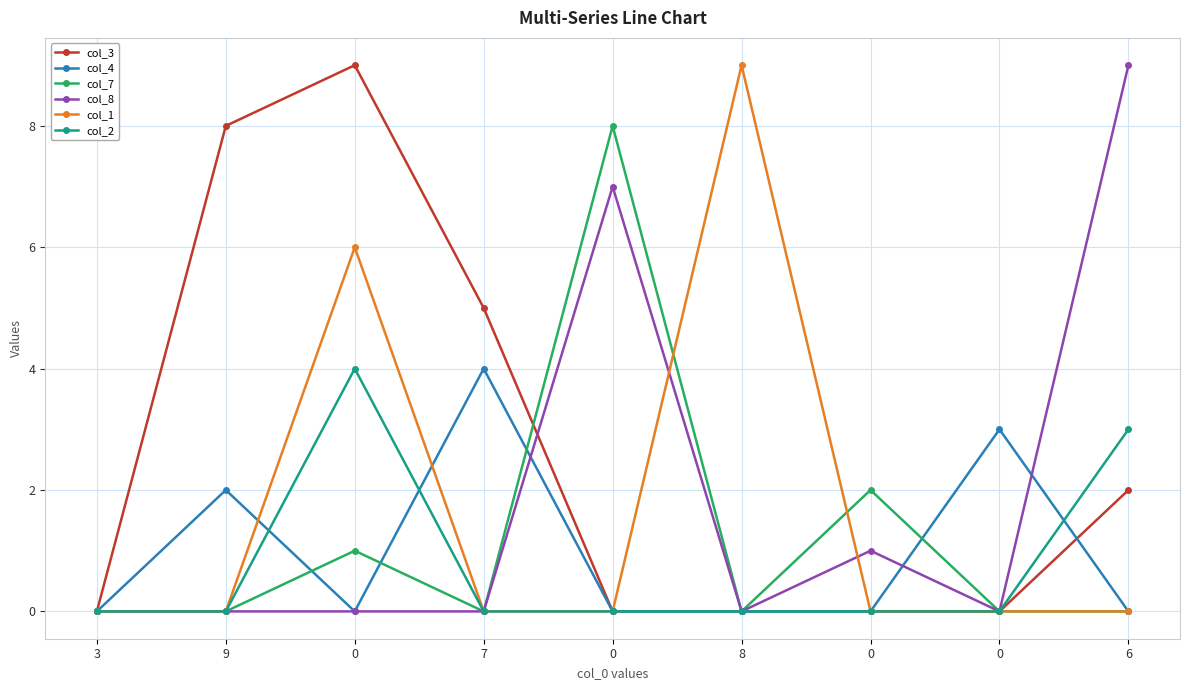

What is the maximum value shown in the chart?

9